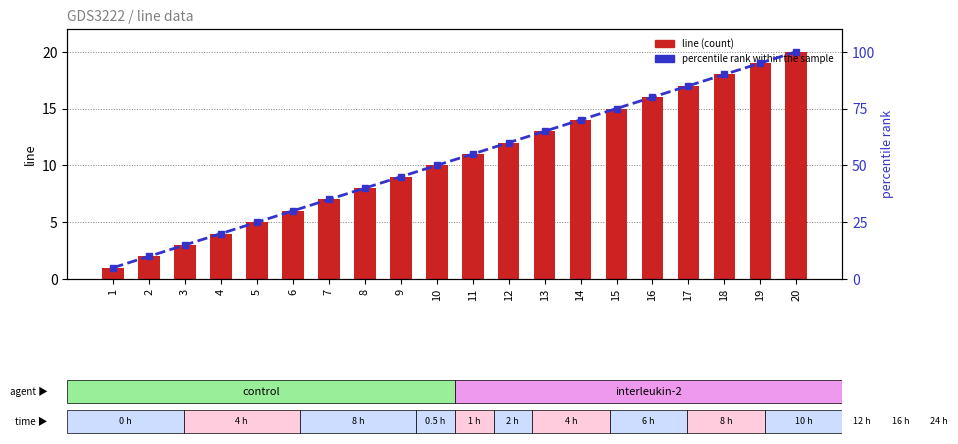

How many categories are shown in the chart?

20